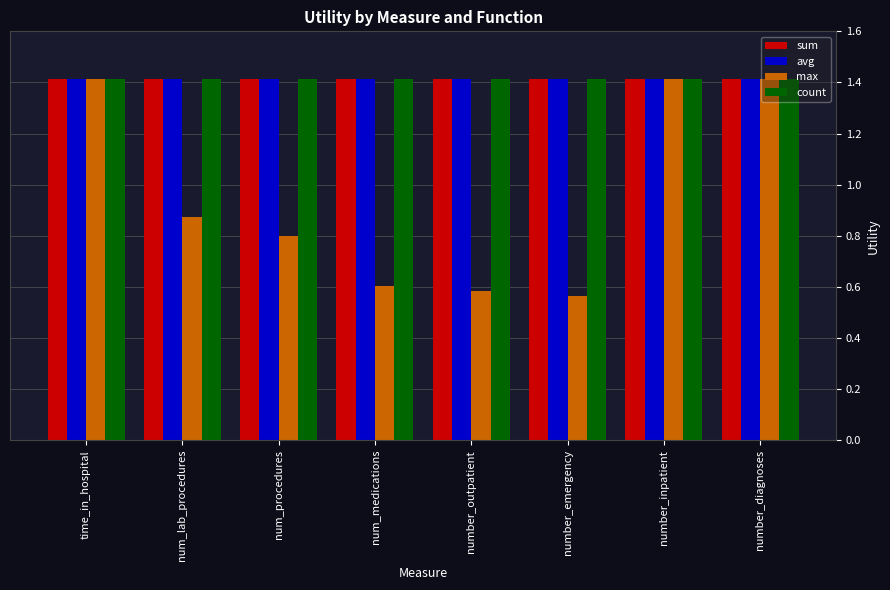

Count the number of categories in the chart.

8